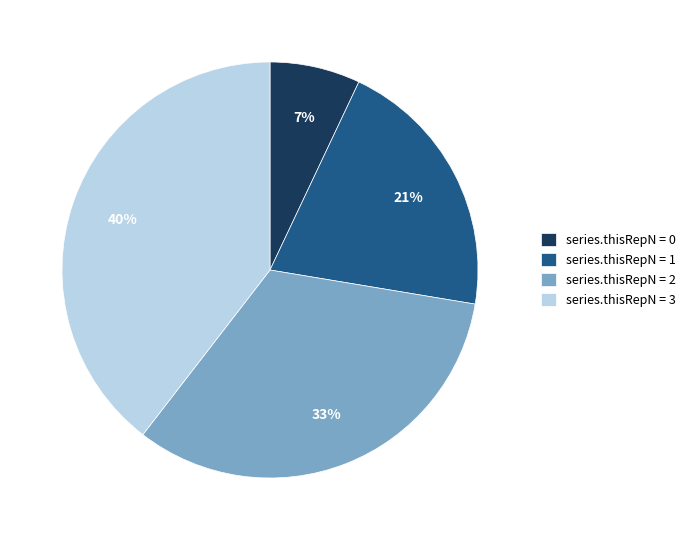

How many segments does this pie chart have?

4